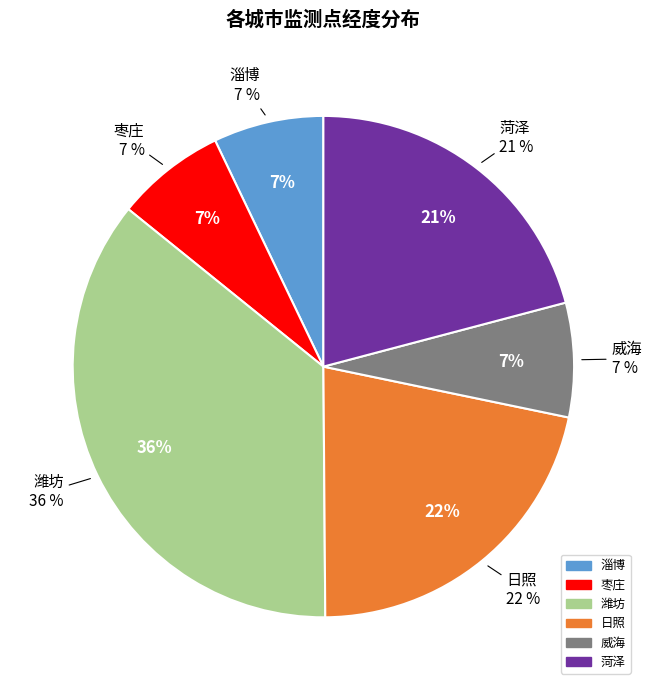

What is the change in value from 潍坊 to 菏泽?

-3.8